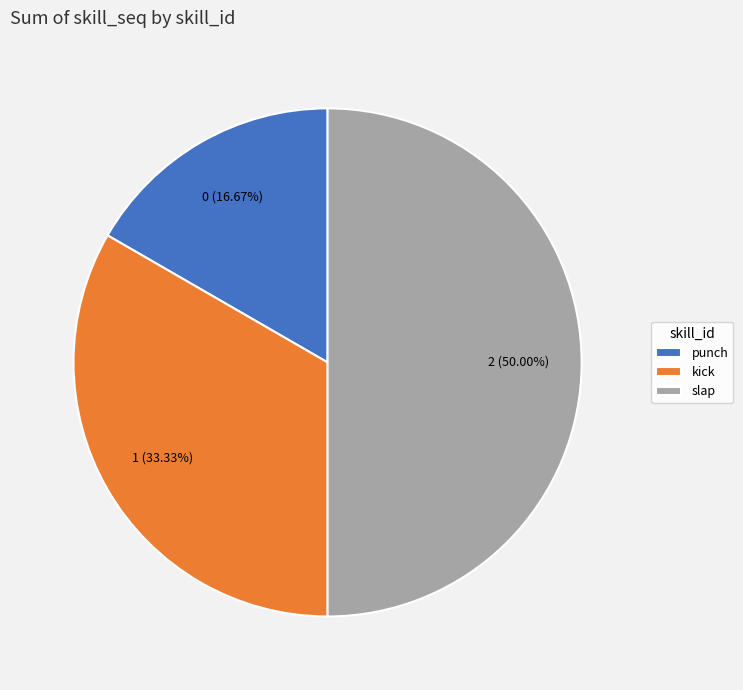

Between kick and punch, which is larger?

kick